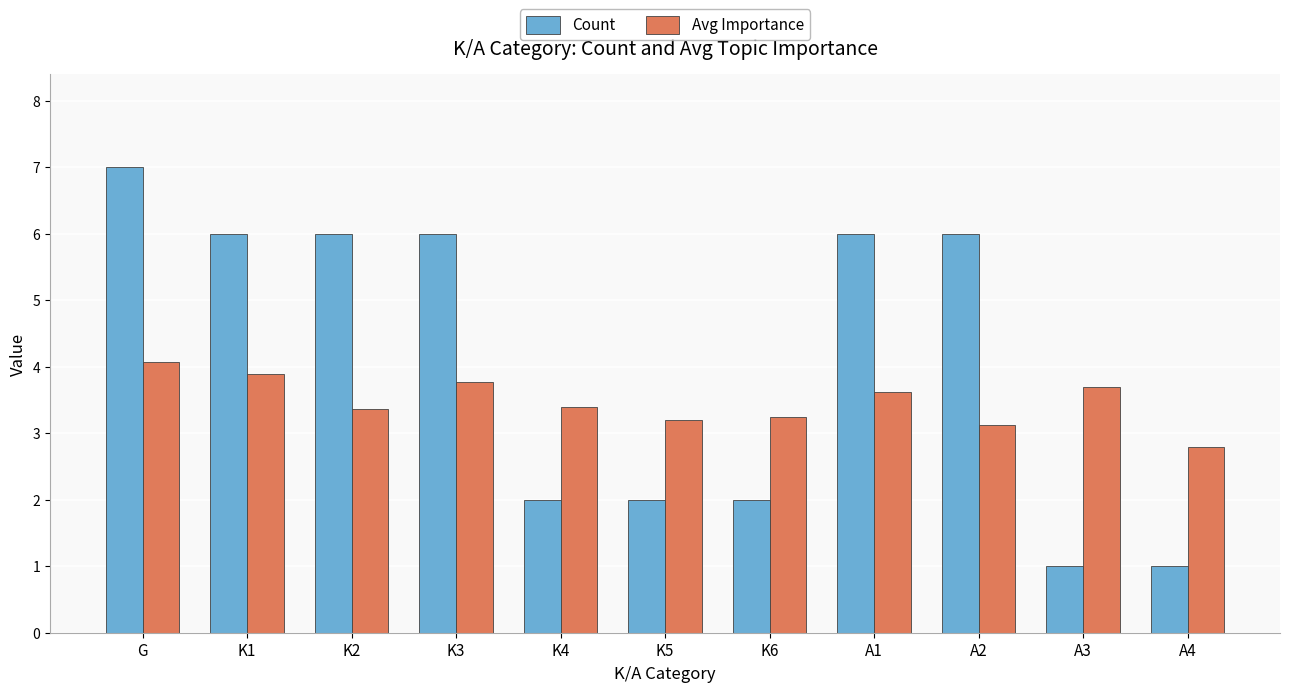

At K5, list the series in order from largest to smallest.

Avg Importance, Count